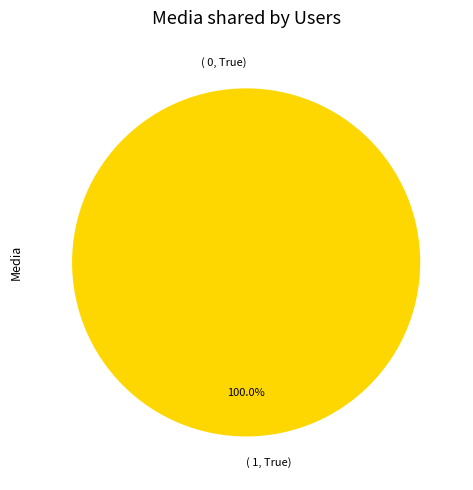

What percentage is the 1 slice, to the nearest percent?

100%